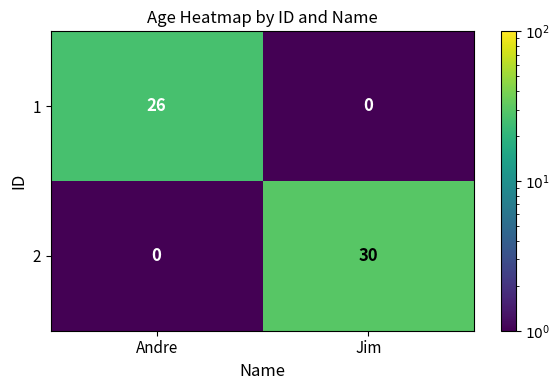

List the series in order of their overall mean, highest first.

2, 1